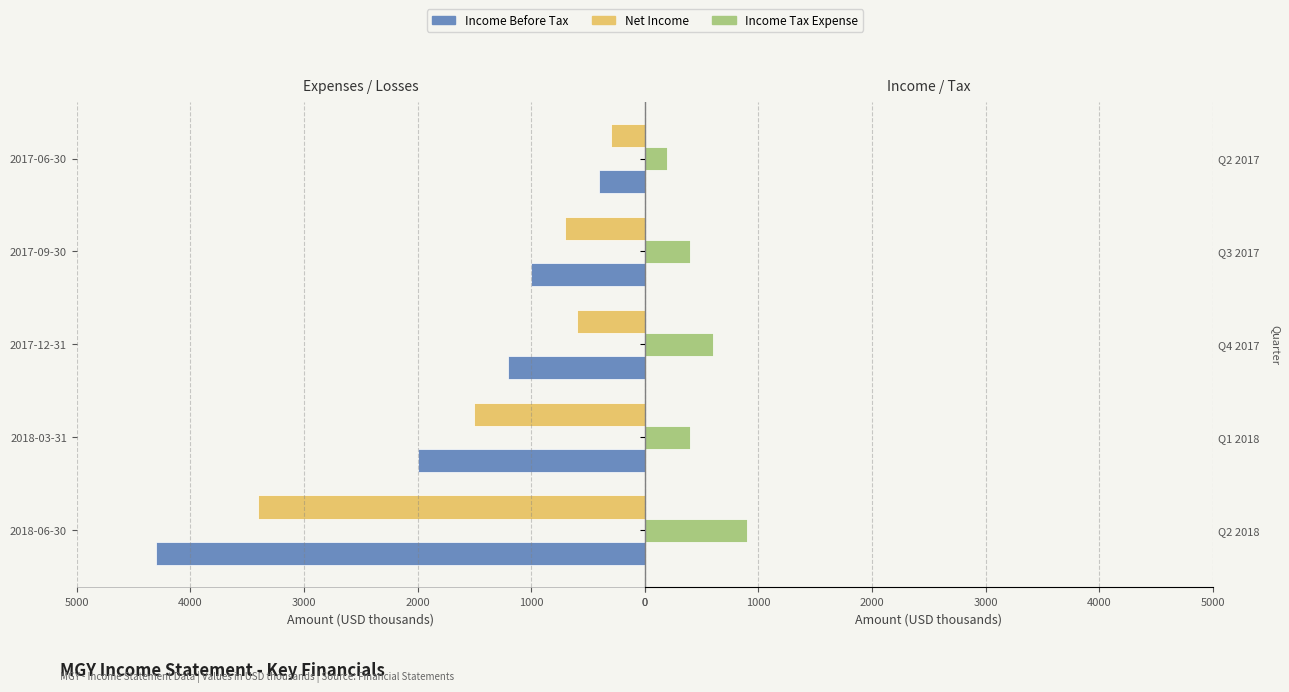

Reading left to right, transcribe all the data shown in this chart.

Income Before Tax: 4300	2000	1200	1000	400
Net Income: 3400	1500	600	700	300
Income Tax Expense: 900	400	600	400	200